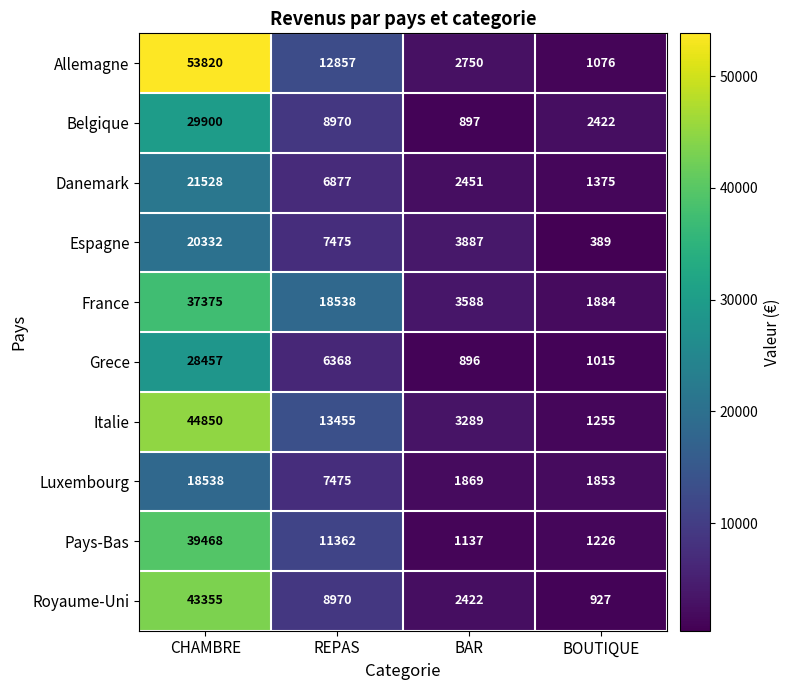

The Pays-Bas series shows 1789 at BAR. True or false?

False